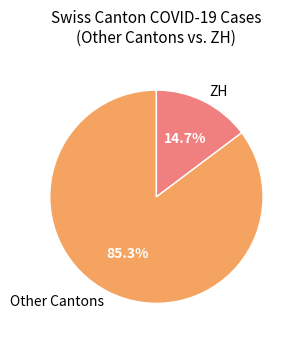

To the nearest percent, what is the difference between the largest and smallest slice percentages?

71%